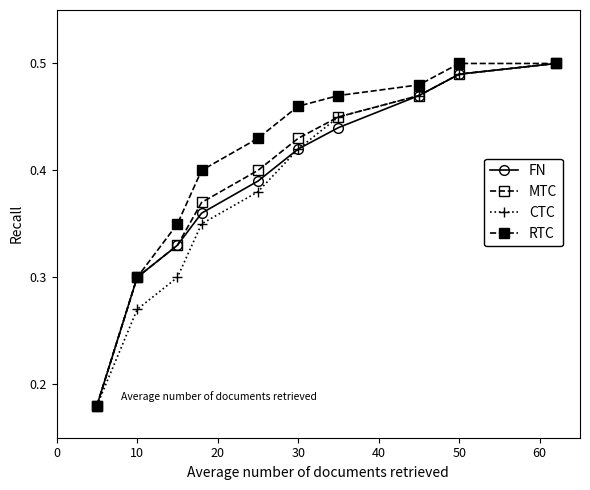

List the series in order of their peak value, highest first.

FN, MTC, CTC, RTC